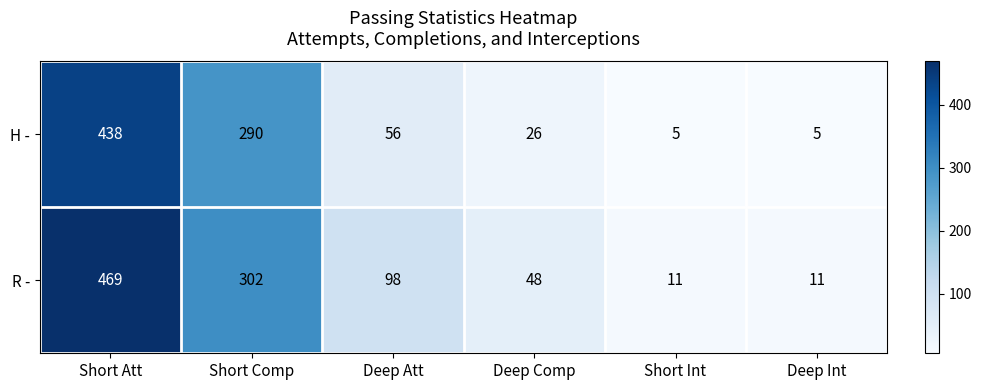

How many categories are shown in the chart?

6